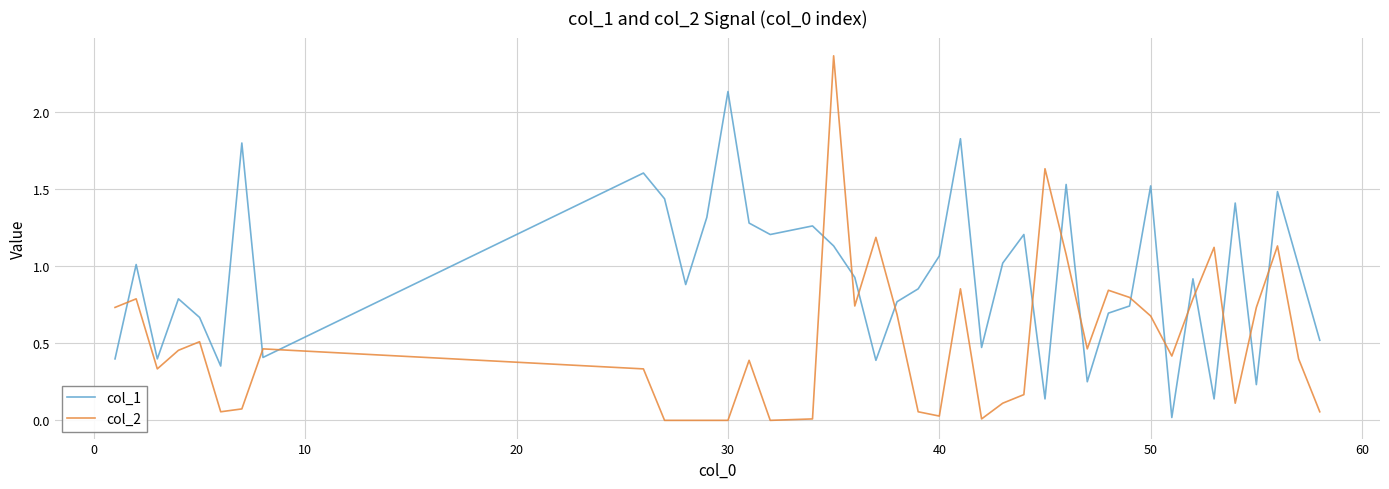

Which series has the largest range (max minus min)?

col_2